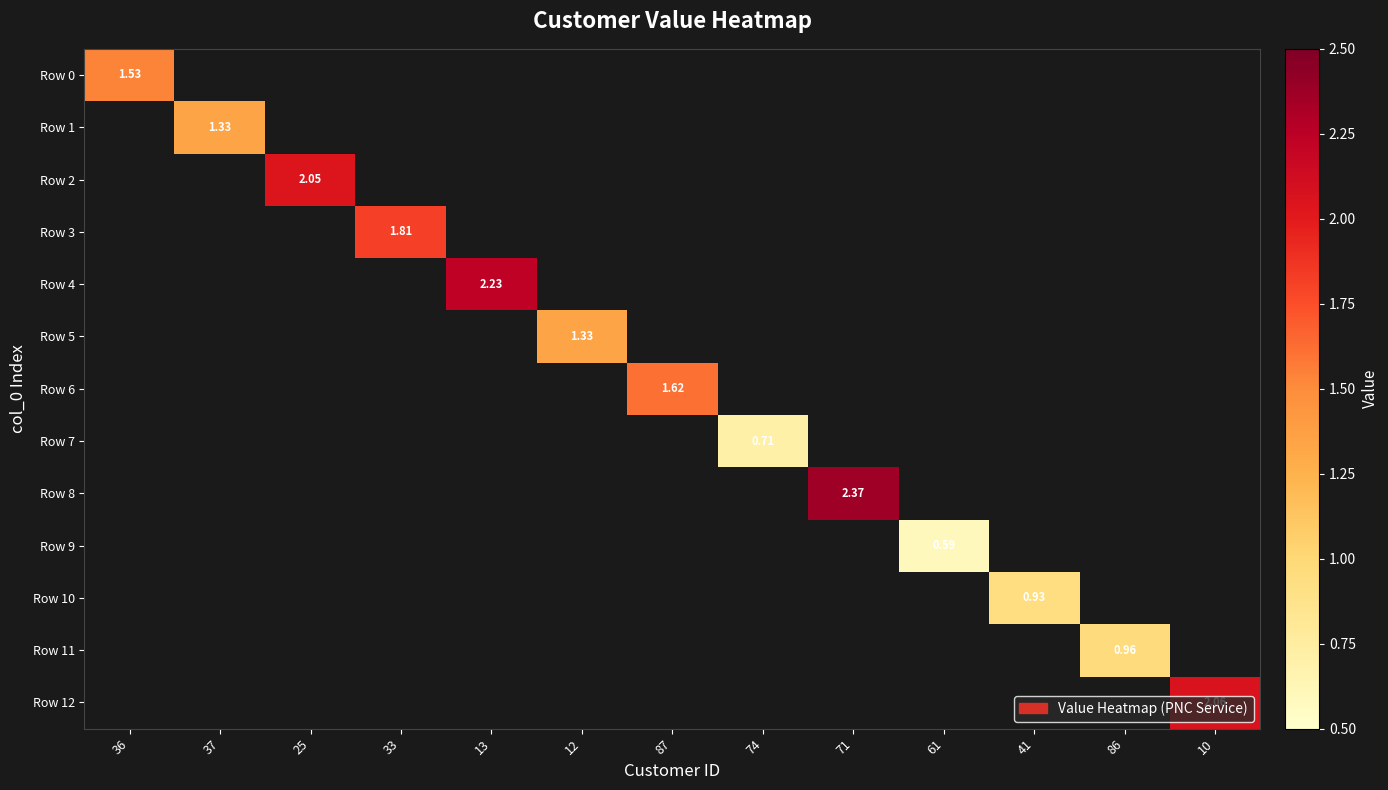

At 74, list the series in order from smallest to largest.

Row 0, Row 1, Row 2, Row 3, Row 4, Row 5, Row 6, Row 7, Row 8, Row 9, Row 10, Row 11, Row 12